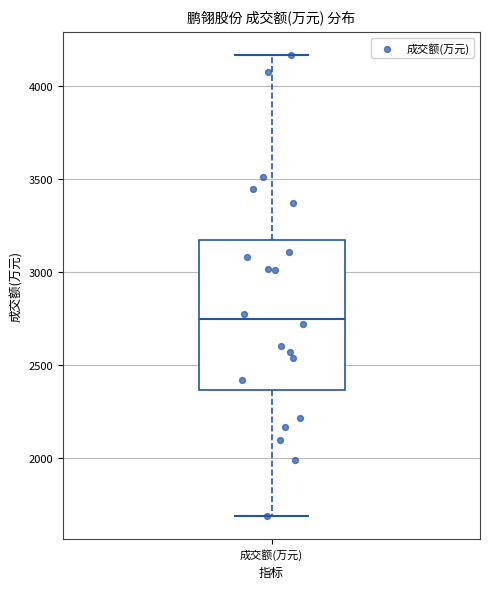

Where is the upper edge of the box for 成交额(万元) on the y-axis? The values are not printed on the chart, so give them approximately, as read against the axis.

3150